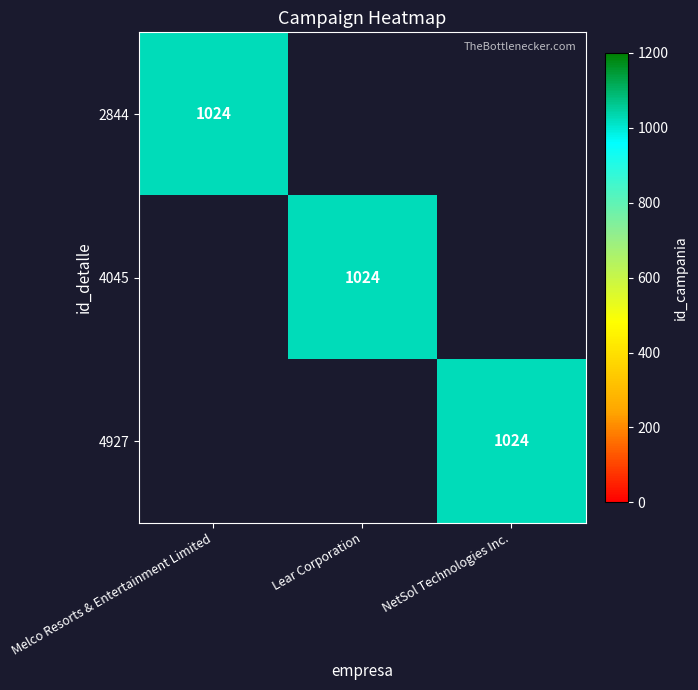

What is the difference between the highest and lowest values at Lear Corporation?

1024